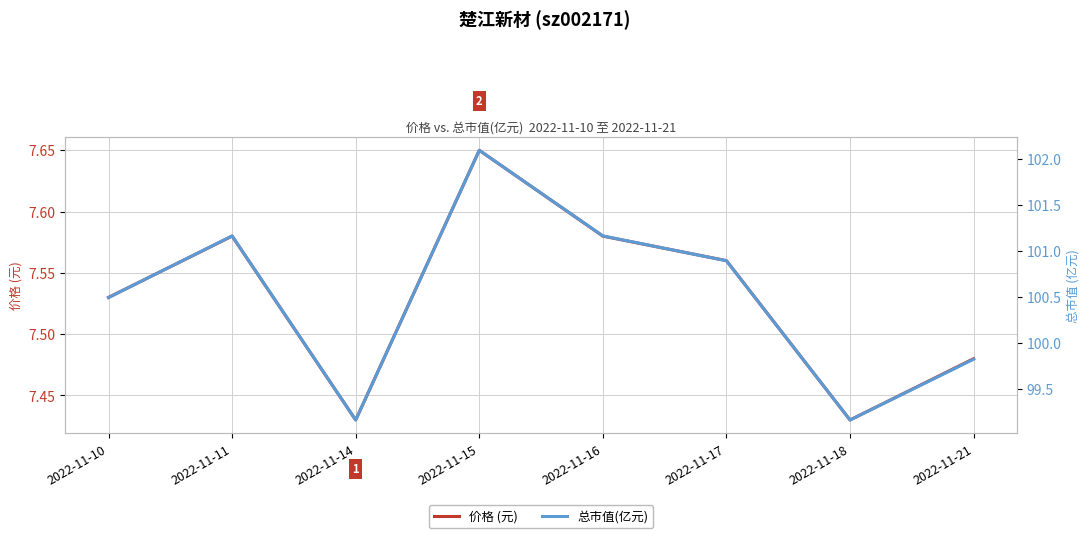

At which category does 价格 (元) reach its first local valley?

2022-11-14